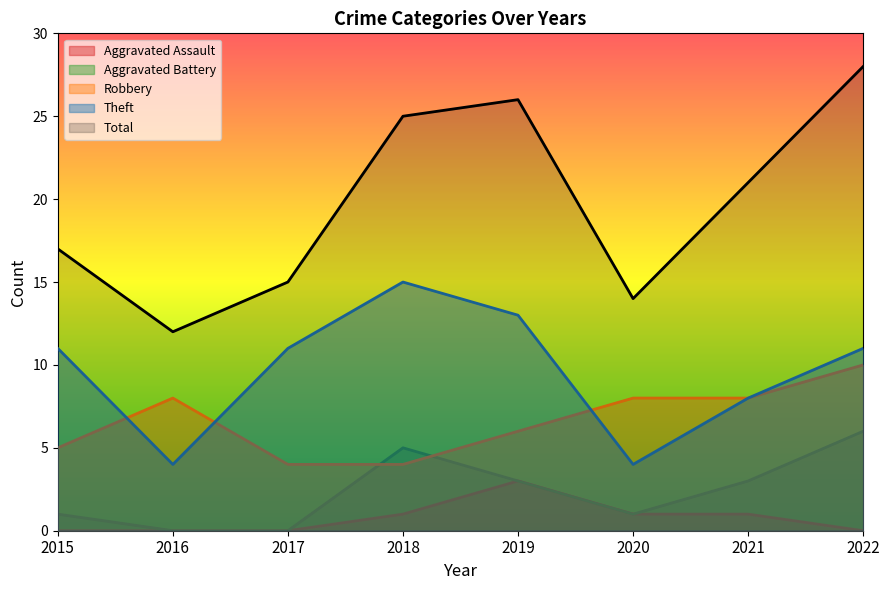

True or false: Total has a value of 48 at 2022.

False